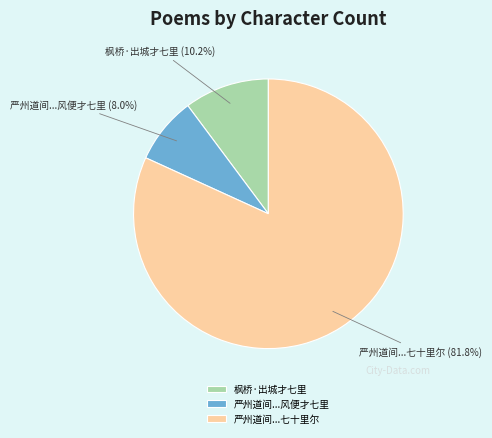

Is the sum of 严州道间...七十里尔 and 枫桥·出城才七里 greater than half?

Yes